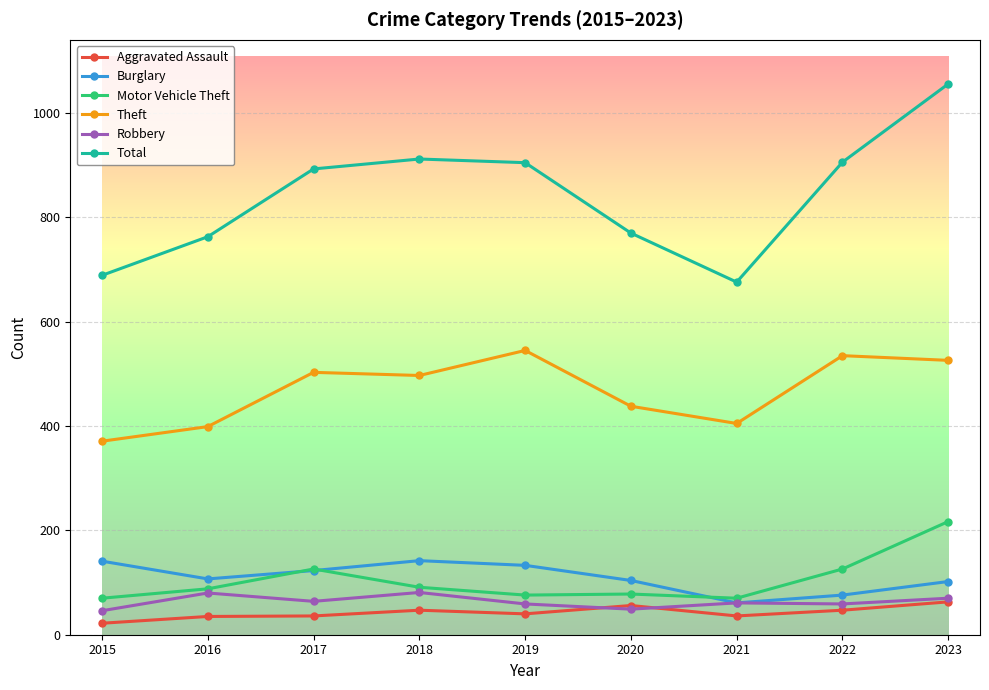

True or false: Burglary and Aggravated Assault cross at least once.

False